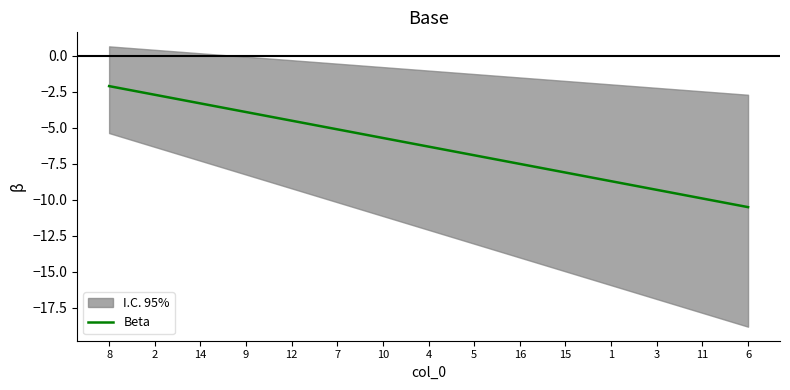

What is the difference between the maximum and second lowest values?

7.8